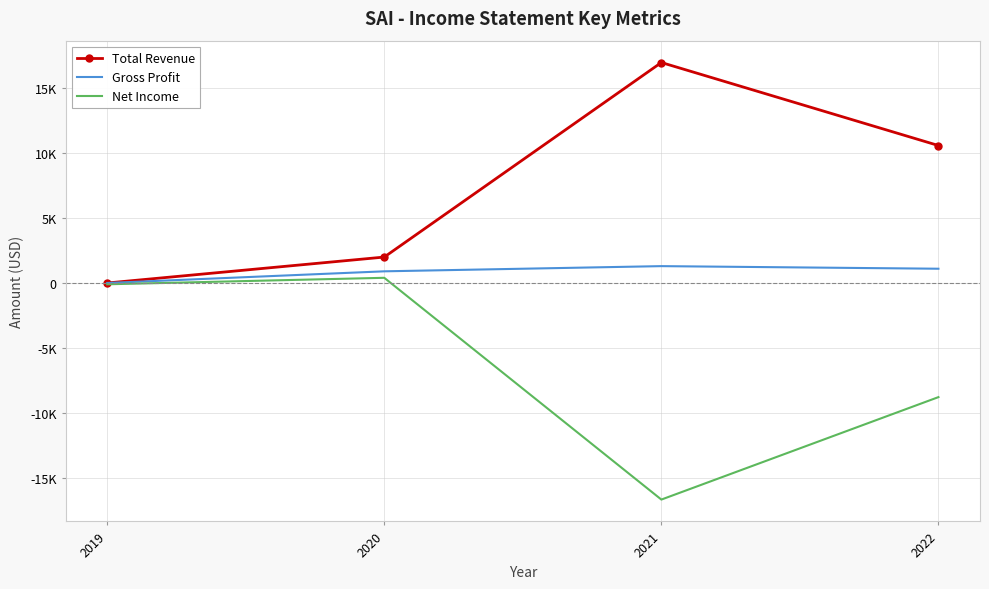

What are all the series names shown in the legend?

Total Revenue, Gross Profit, Net Income